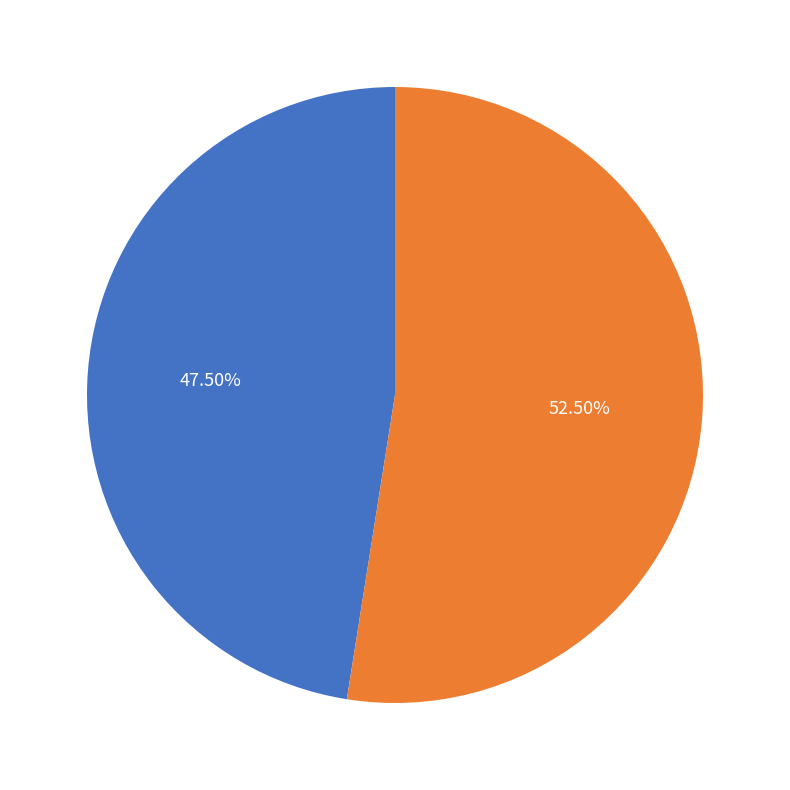

Approximately how many times larger is the value at Y=1 compared to Y=0?

1.1